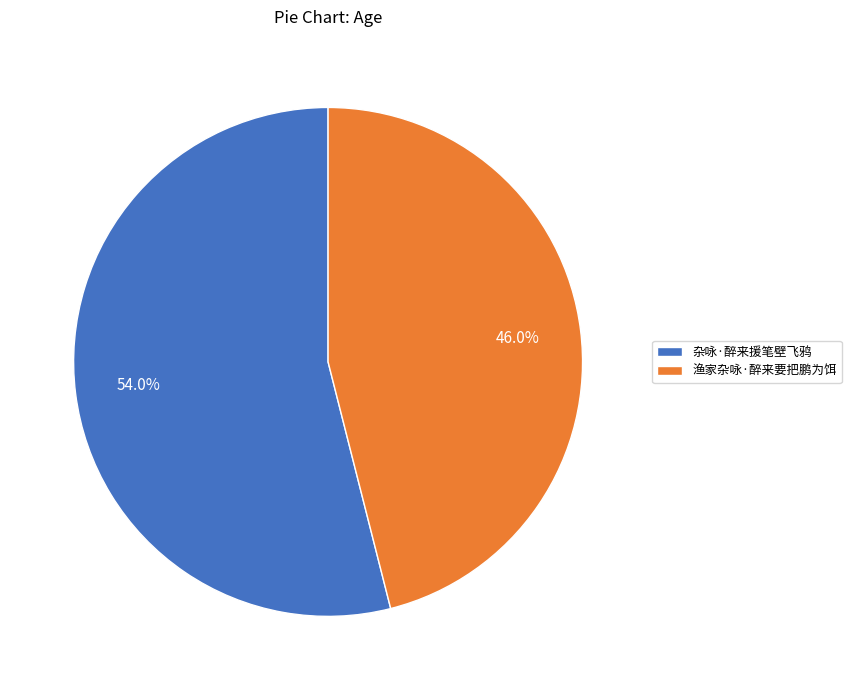

Combined, what portion of the pie is 渔家杂咏·醉来要把鹏为饵 and 杂咏·醉来援笔壁飞鸦?

100.0%